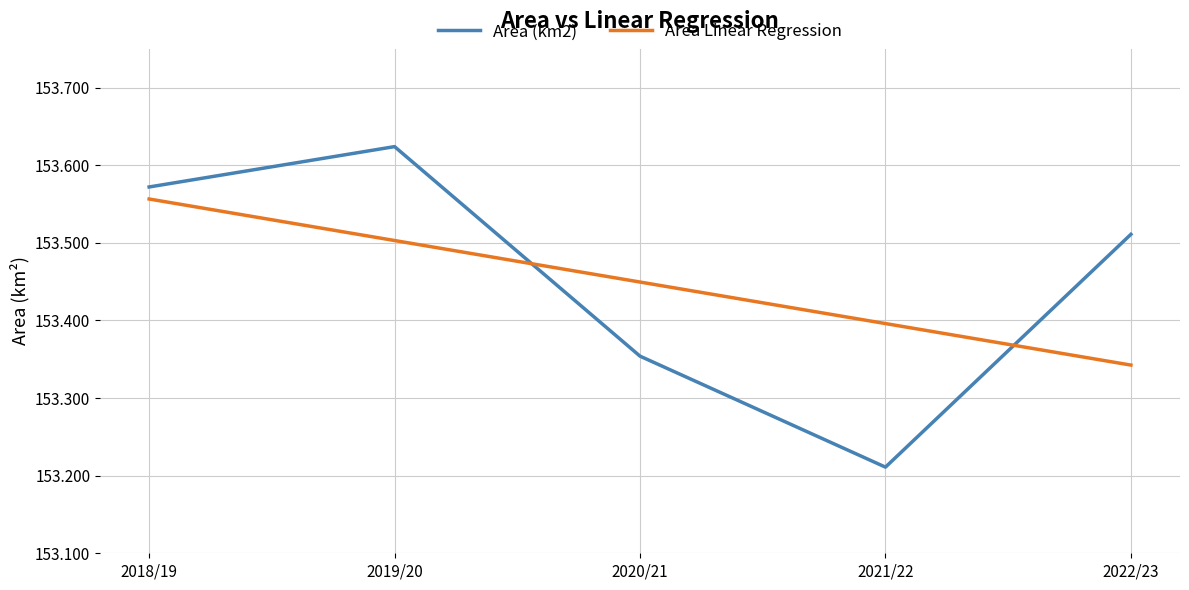

At how many categories does at least one series exceed 153?

5